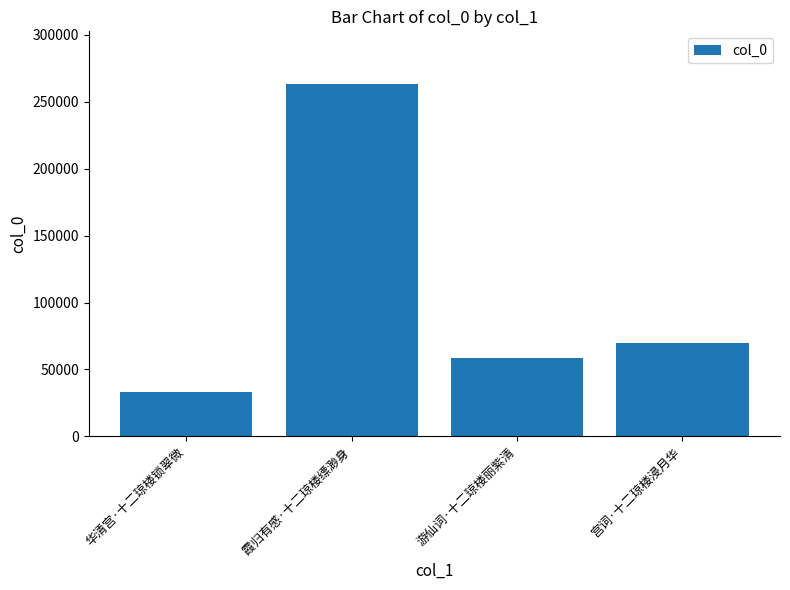

Count the number of data series in this chart.

1